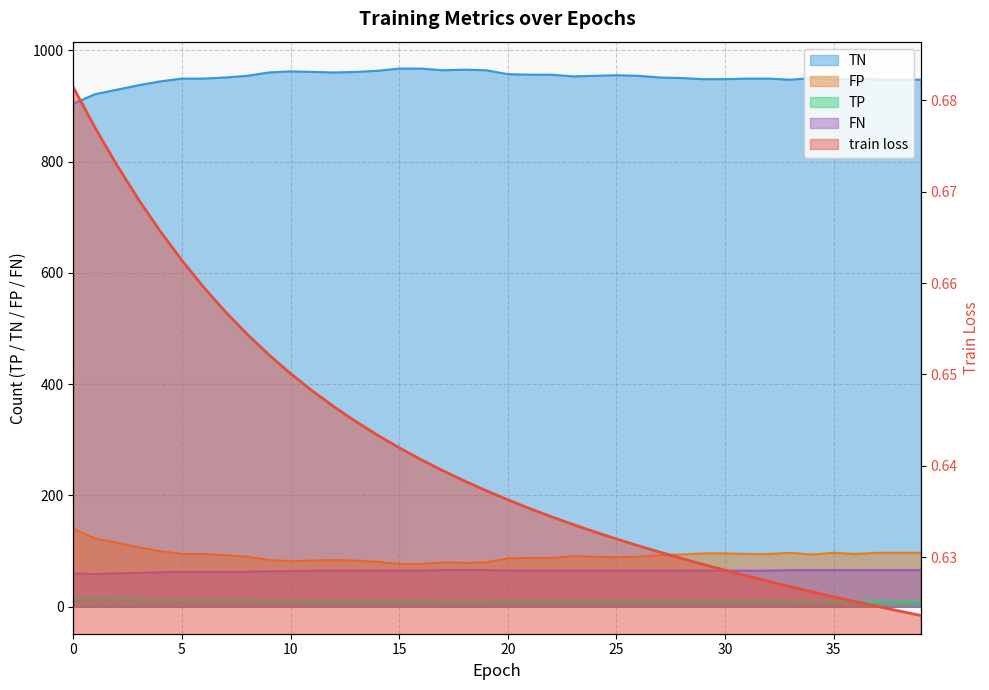

Where is train loss nearest to the value 0?

39